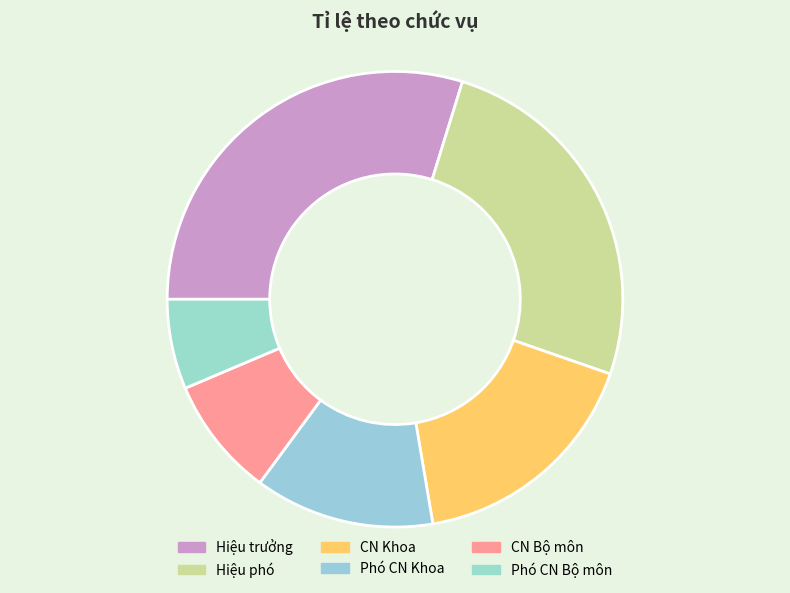

What is the change in value from Hiệu trưởng to CN Bộ môn?

-50